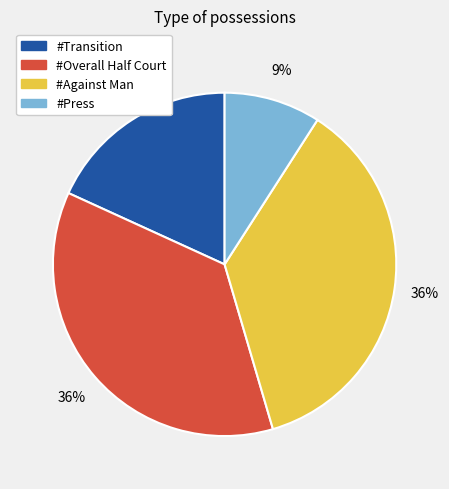

To the nearest percent, what portion does #Press represent?

9%